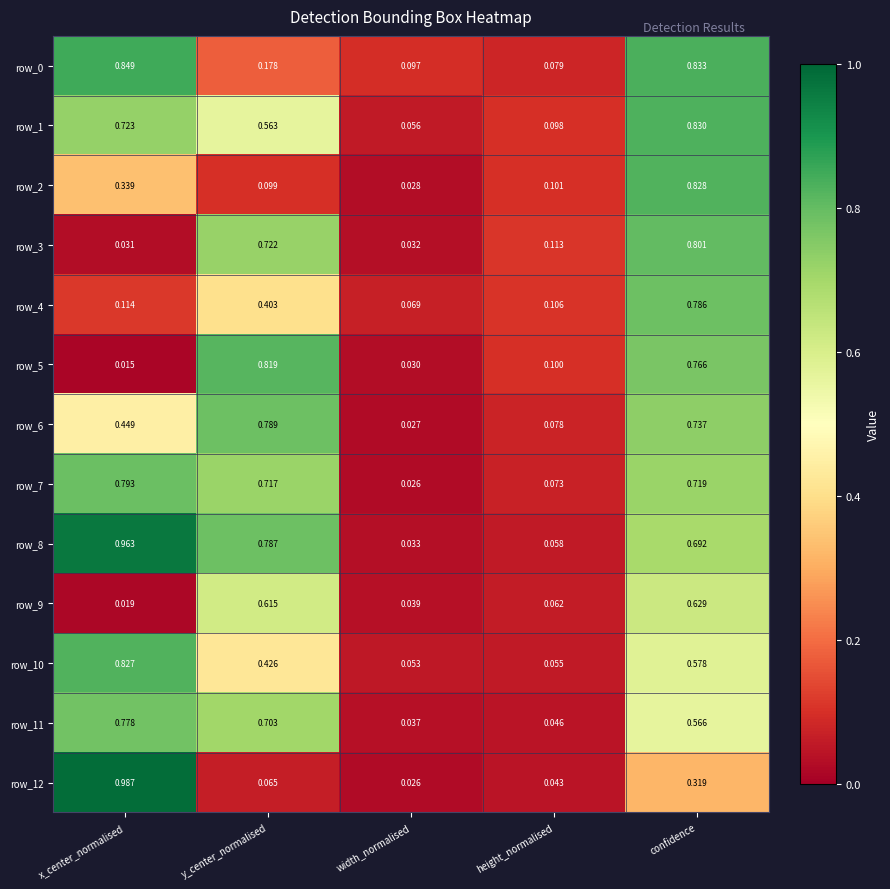

Which label corresponds to the largest value in the chart?

x_center_normalised